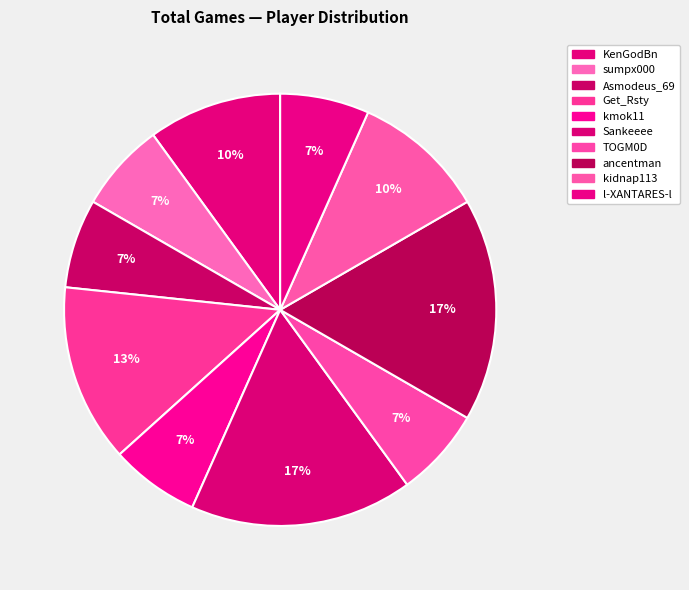

How many segments does this pie chart have?

10